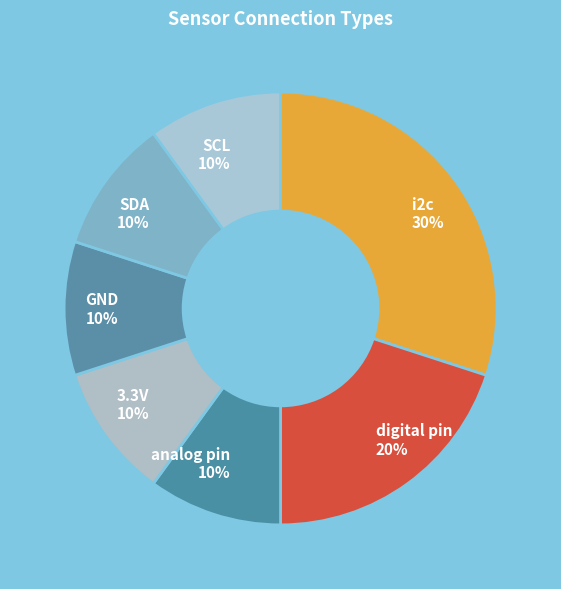

True or false: SCL accounts for 10% of the total.

True